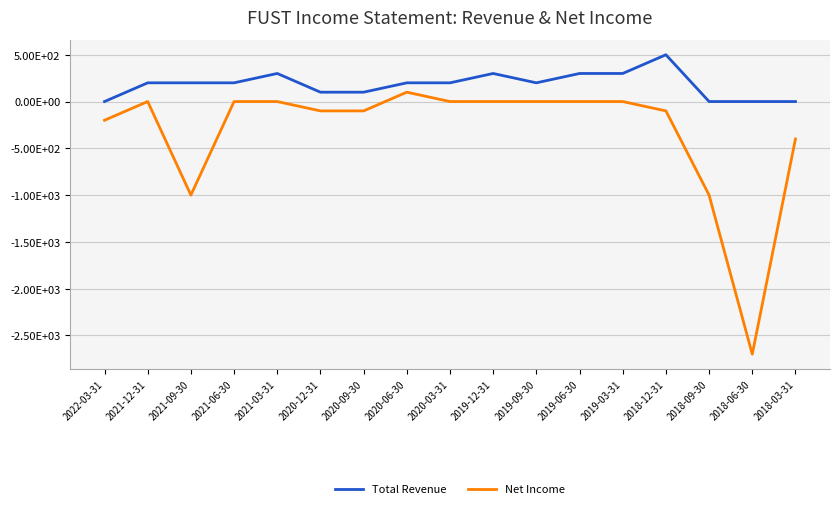

Rank the series by their maximum value, from lowest to highest.

Net Income, Total Revenue